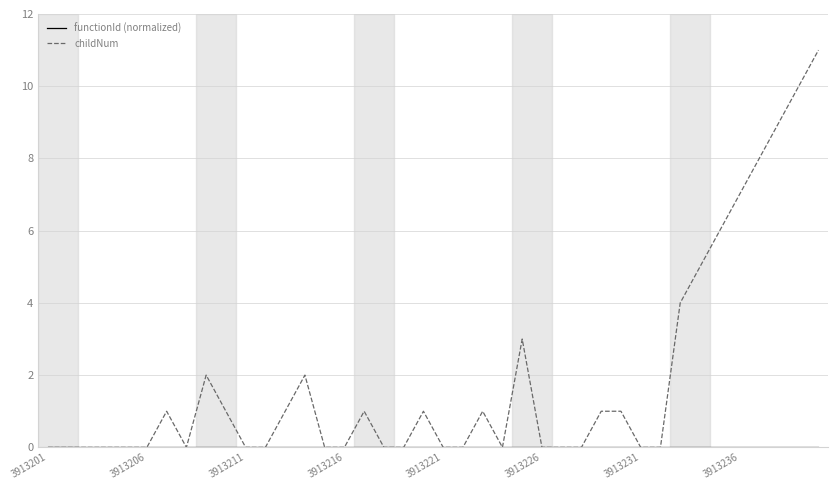

Which series has the largest total across all categories?

childNum